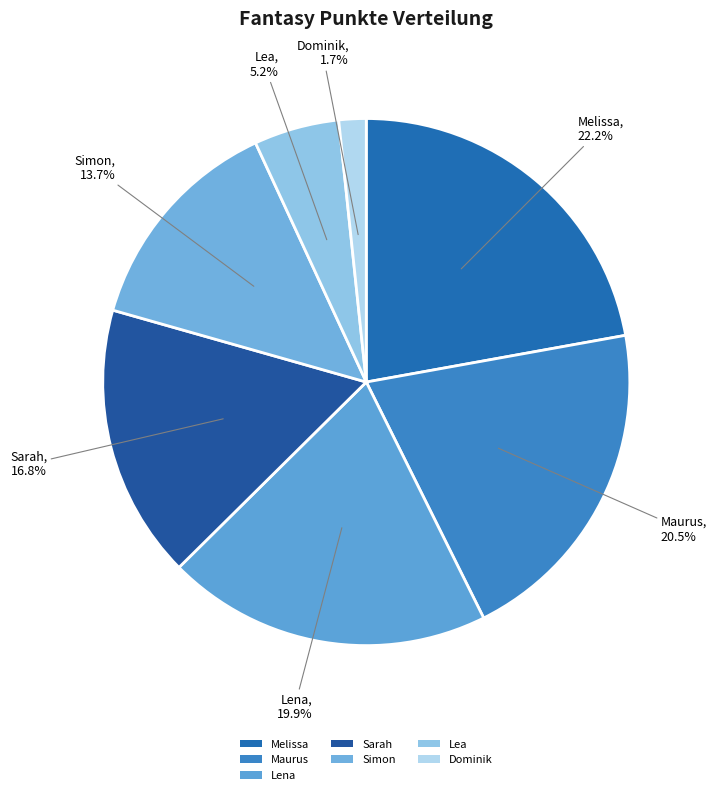

Is it true that Dominik is 1% of the pie?

False